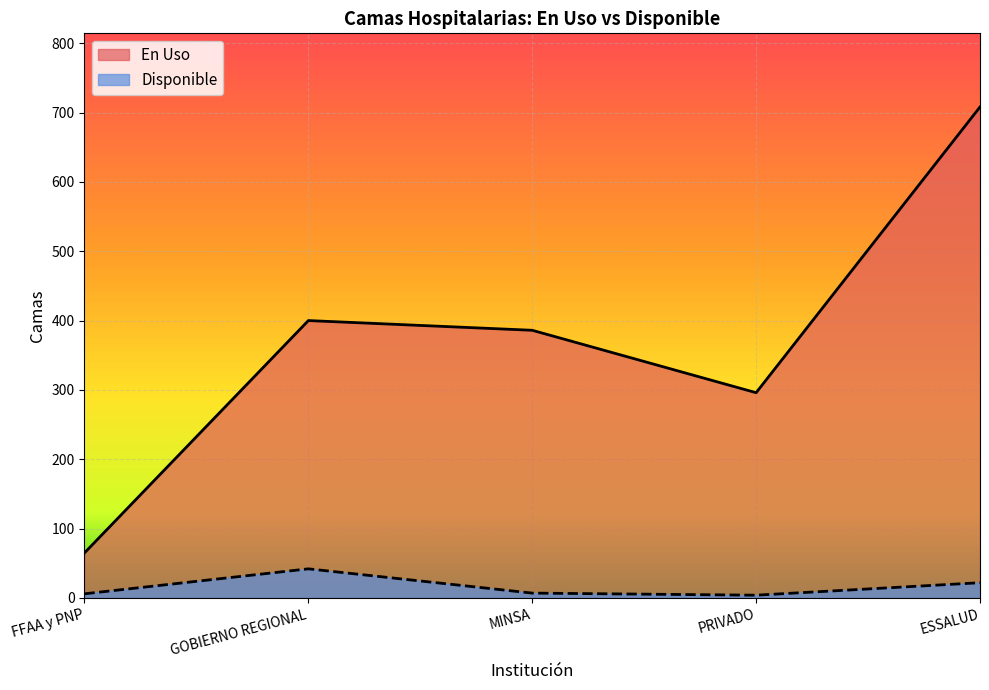

Which series changed the most between GOBIERNO REGIONAL and ESSALUD?

En Uso